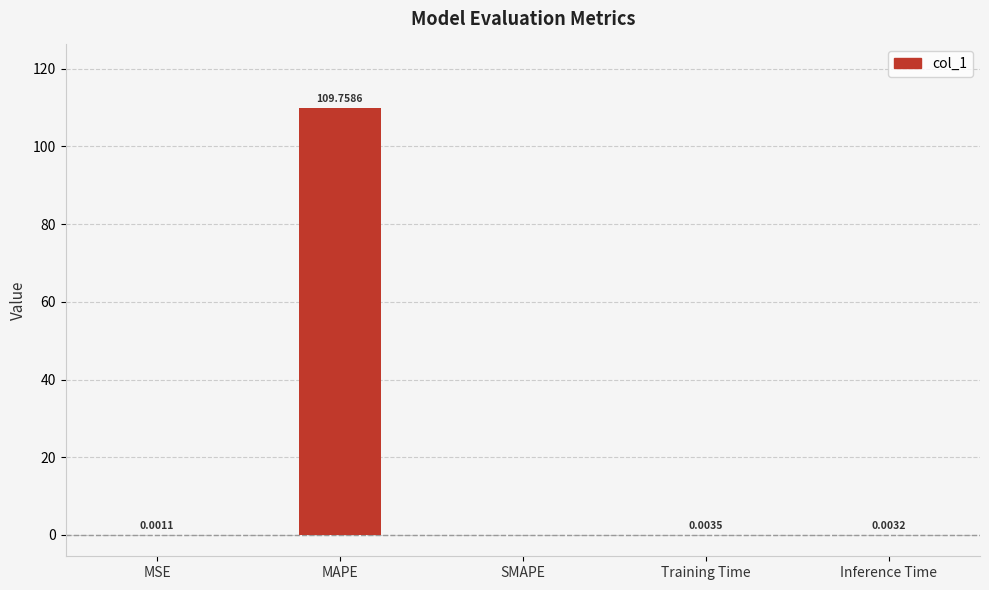

At which category does the chart reach its peak across all series?

MAPE